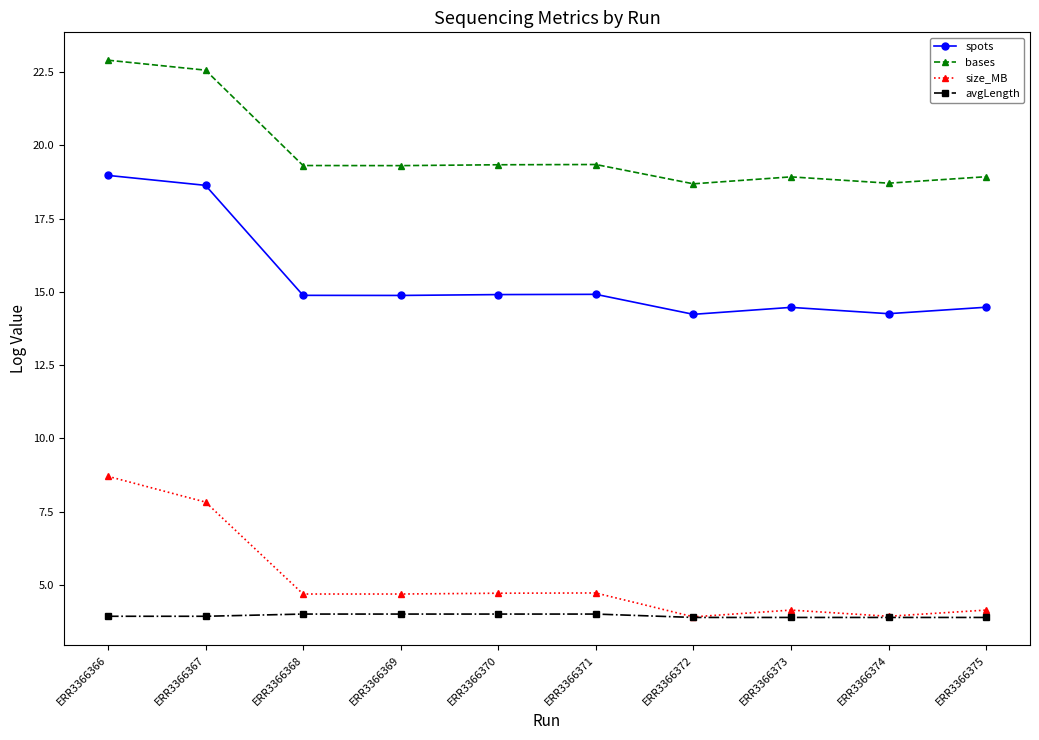

Which series has the largest range (max minus min)?

size_MB